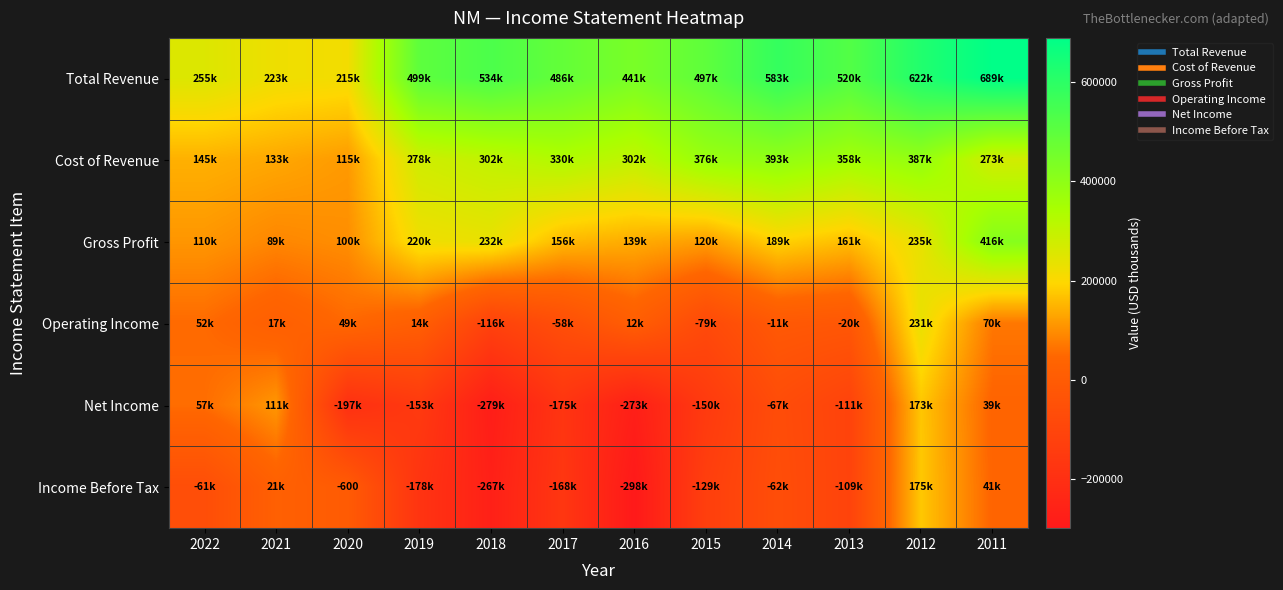

True or false: Operating Income has a value of -26140 at 2015.

False